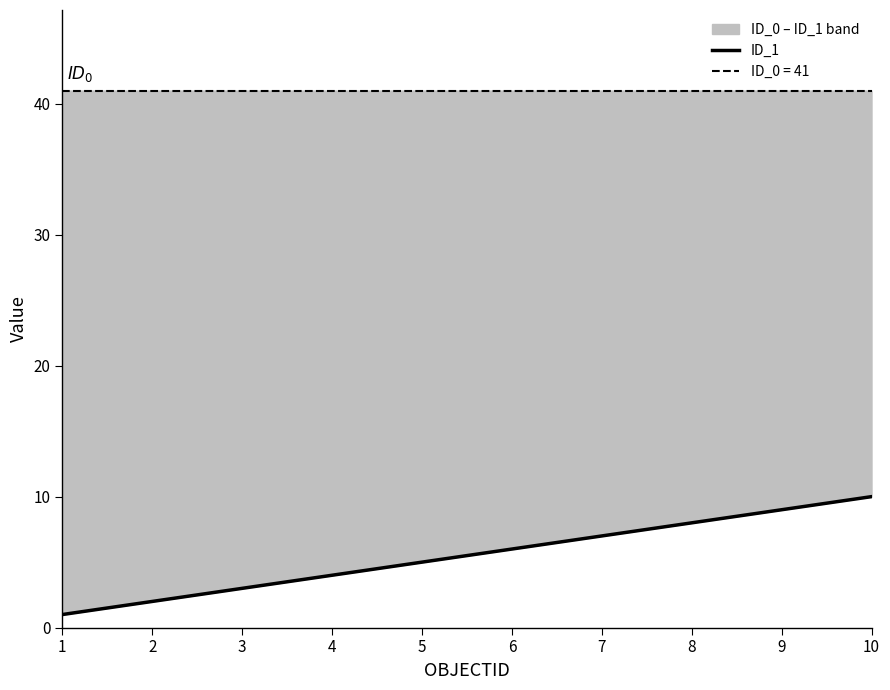

The value at 2 is 2. True or false?

True